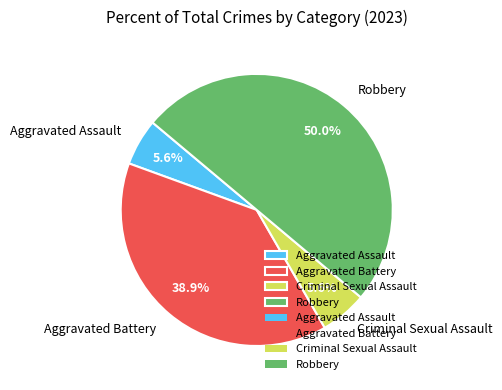

What is the ratio of the value at Criminal Sexual Assault to the value at Aggravated Assault?

1.0